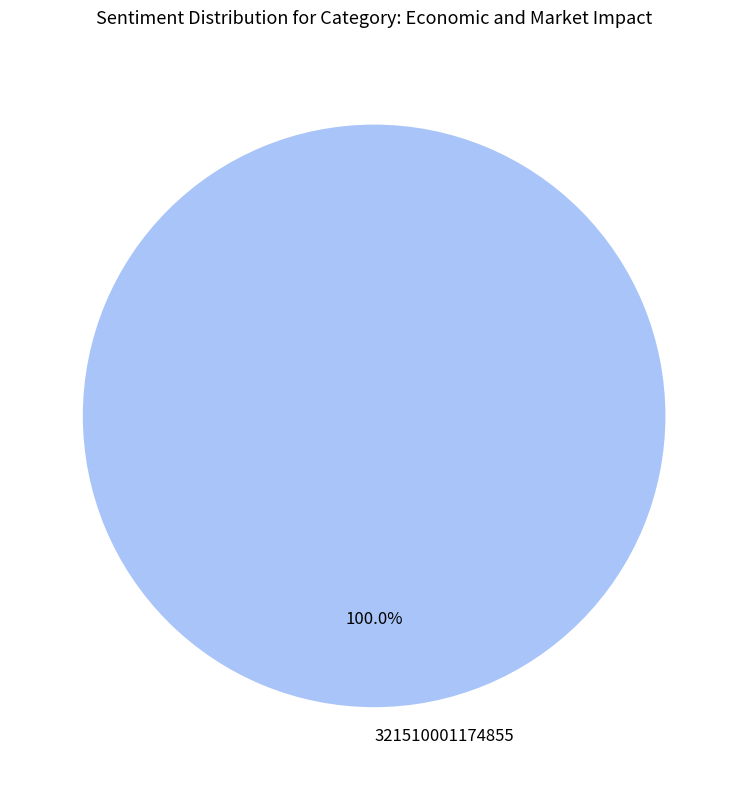

Is there any slice that represents more than half of the pie?

Yes